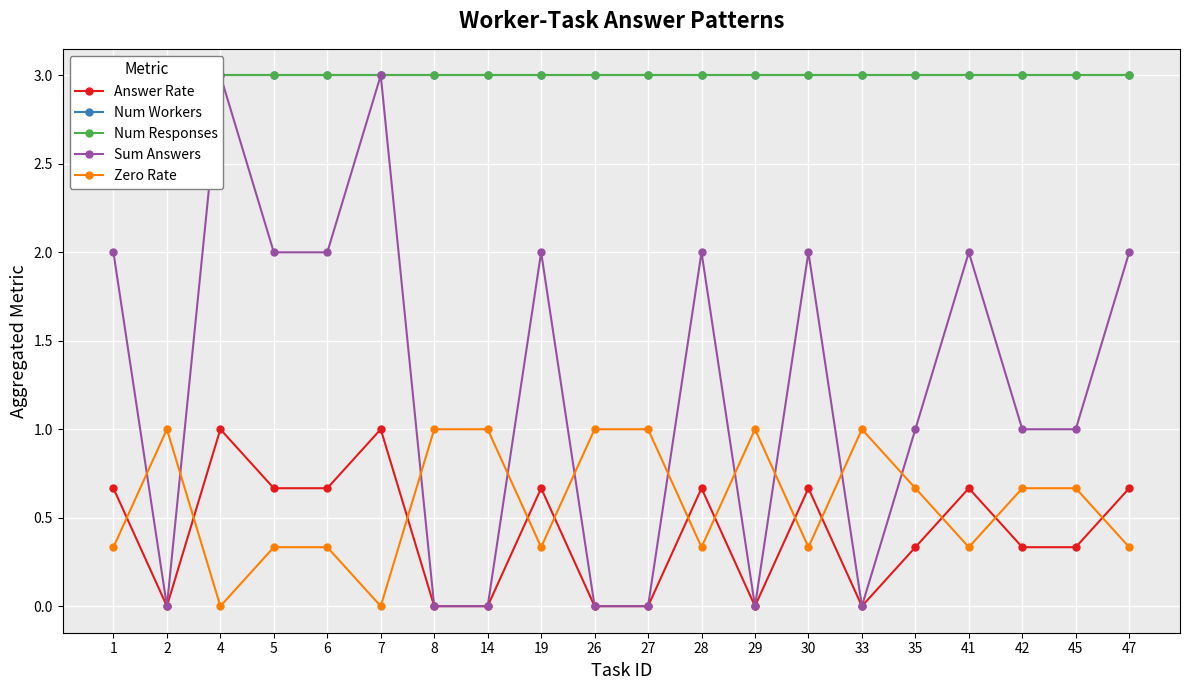

Which label corresponds to the largest value in the chart?

1